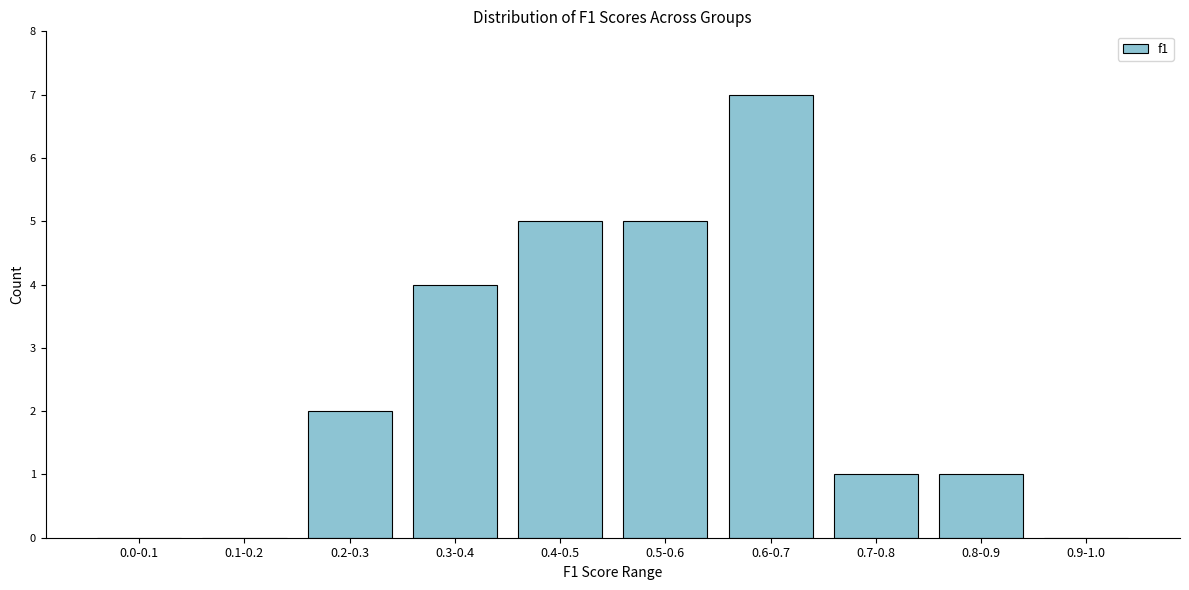

Reading left to right, list all the values displayed in this chart.

0.0-0.1=0	0.1-0.2=0	0.2-0.3=2	0.3-0.4=4	0.4-0.5=5	0.5-0.6=5	0.6-0.7=7	0.7-0.8=1	0.8-0.9=1	0.9-1.0=0